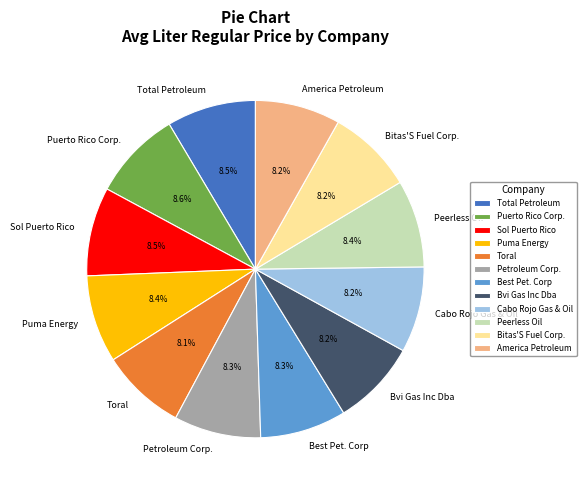

Is there any slice that represents more than half of the pie?

No